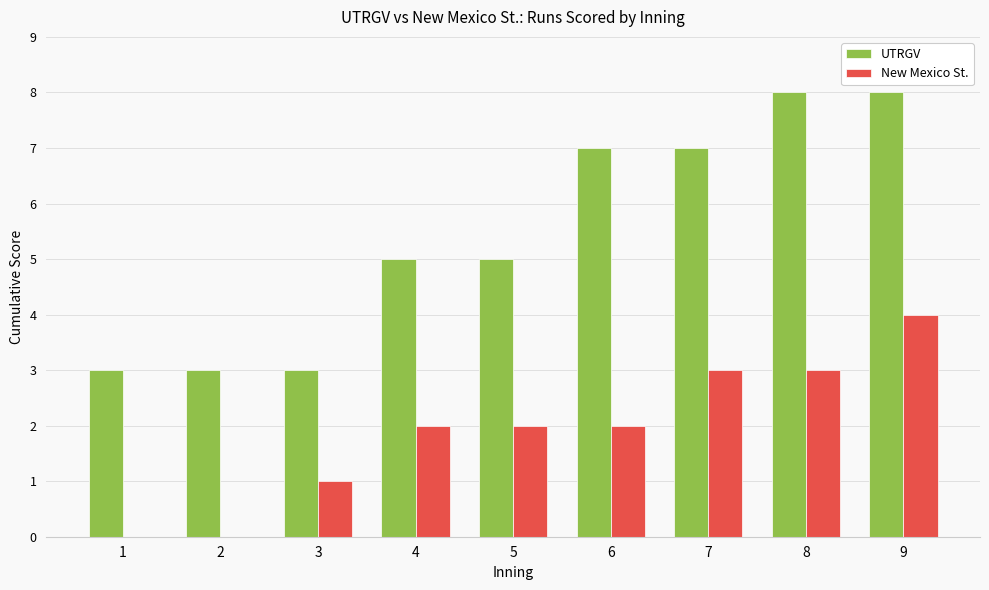

What are all the series names shown in the legend?

UTRGV, New Mexico St.